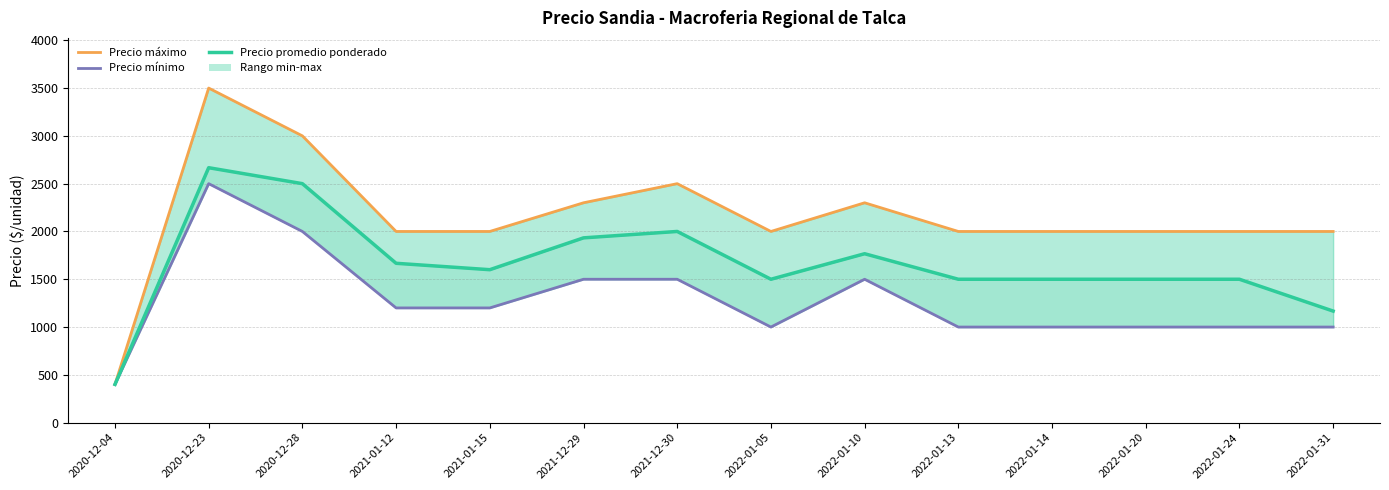

What value does the Precio máximo series have at 2021-12-30, to the nearest 50?

2500